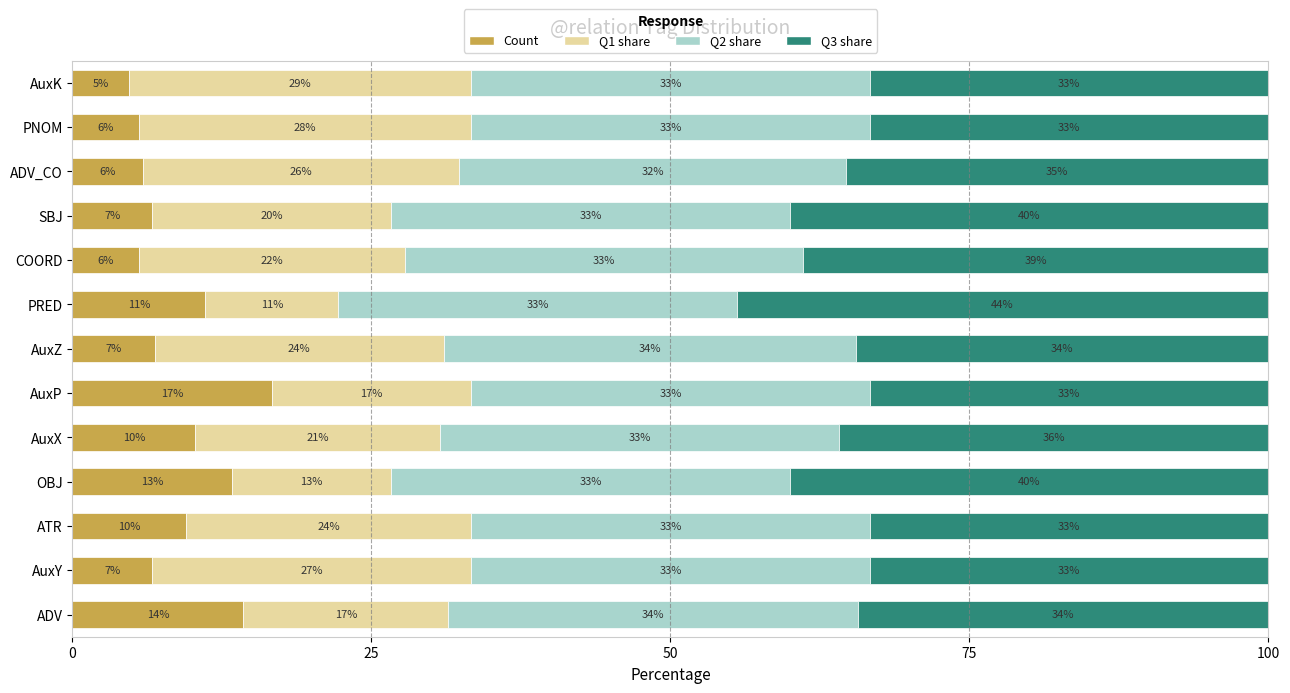

What are all the series names shown in the legend?

Count, Q1 share, Q2 share, Q3 share